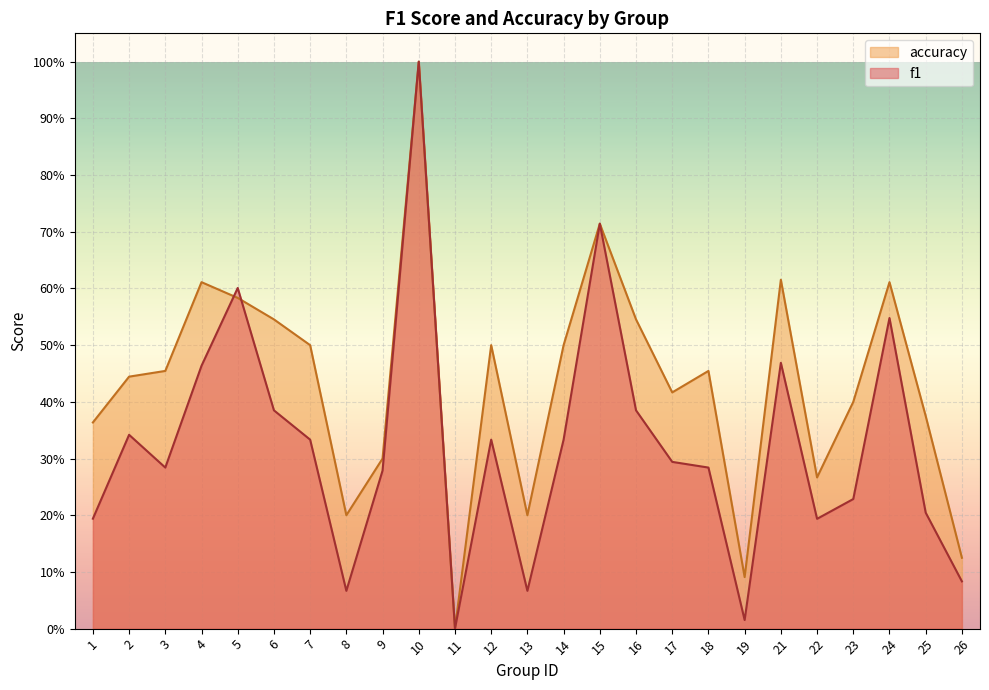

Between which two adjacent categories do accuracy and f1 first intersect?

4 and 5